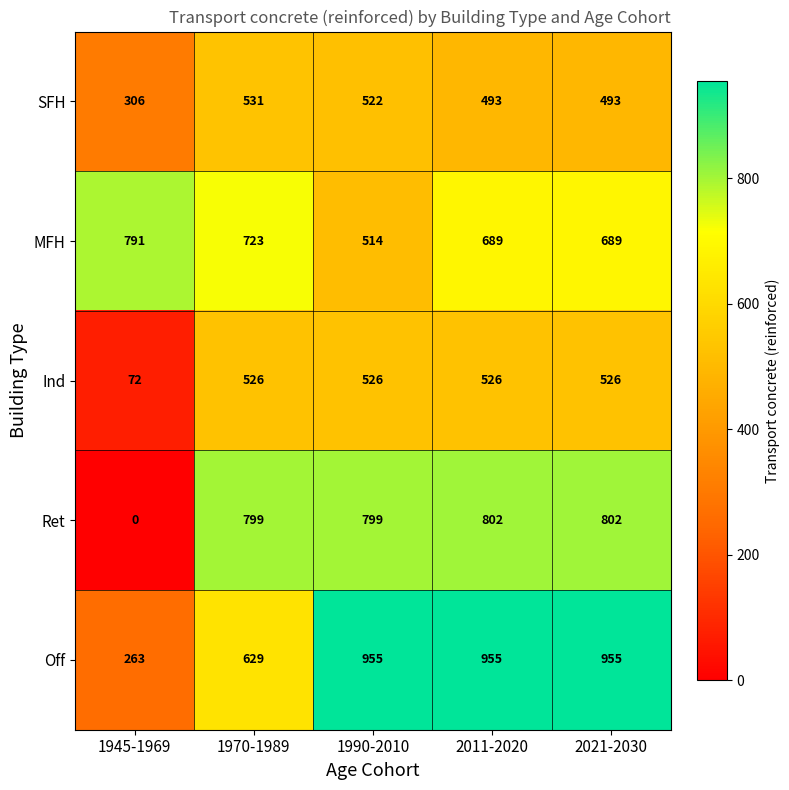

At which label does SFH first exceed 493?

1970-1989